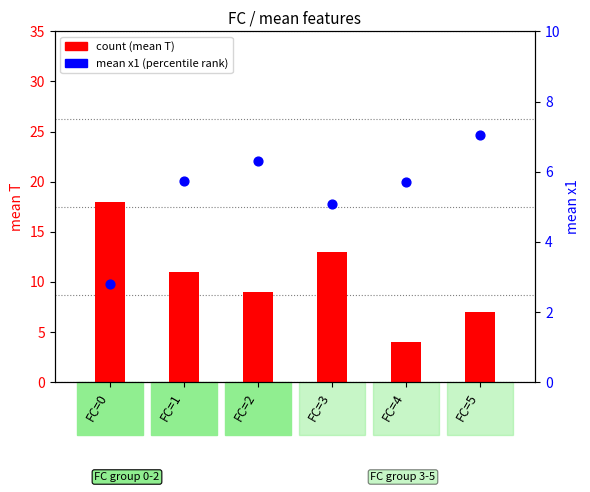

Which series contains the lowest Y value?

mean x1 (percentile)